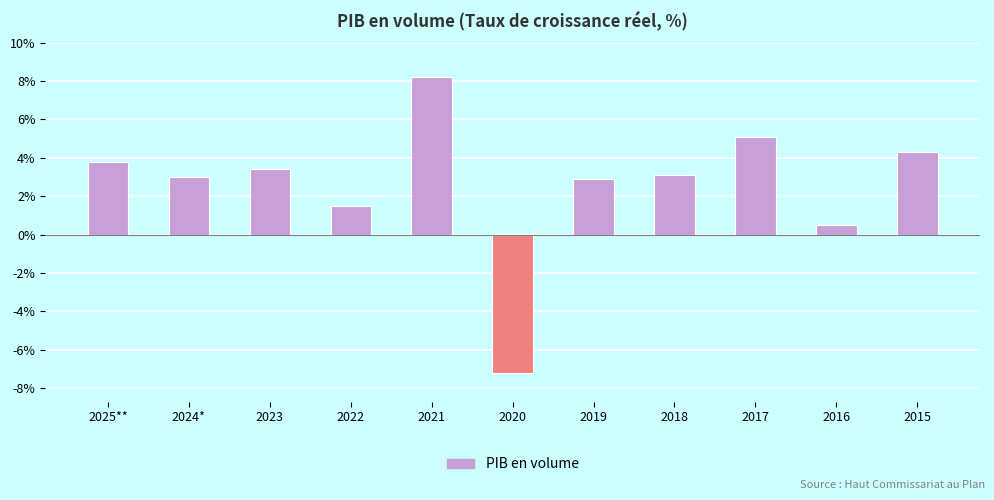

How many values are above zero?

10